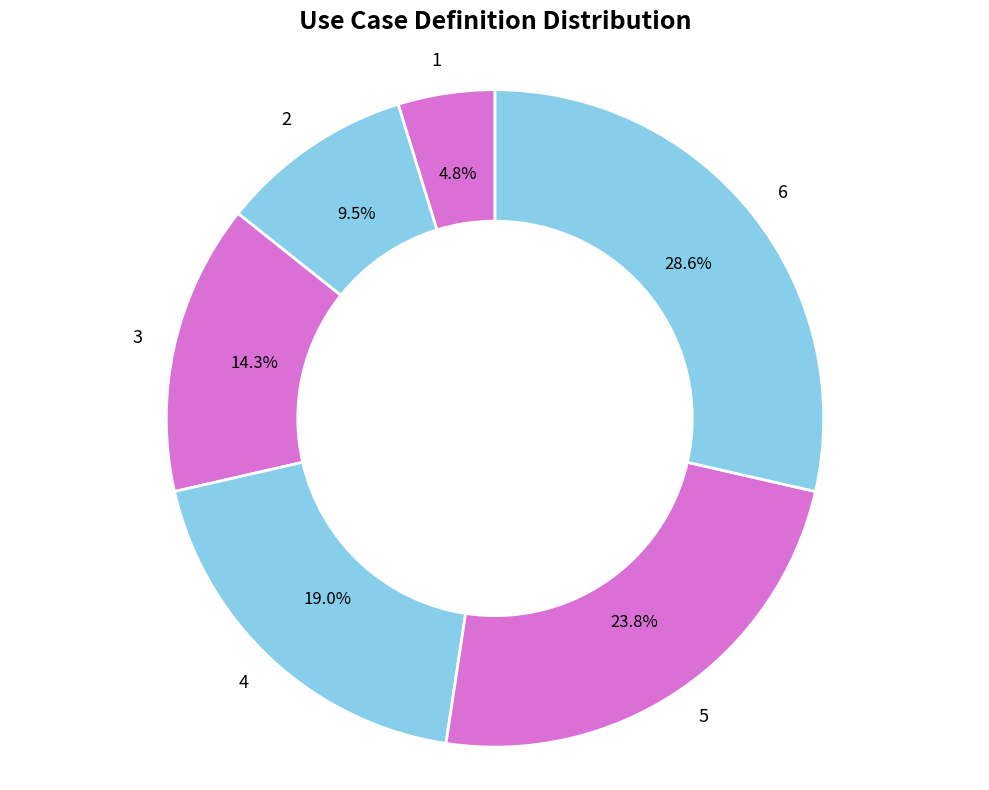

To the nearest percent, what is the average slice percentage?

17%